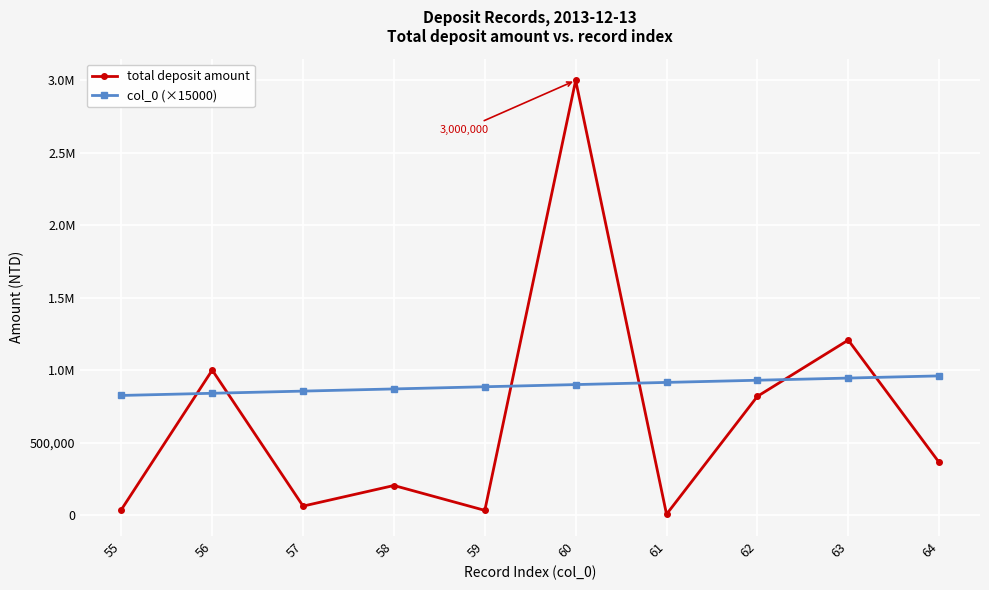

What is the approximate value of col_0 (×15000) at 62?

930000